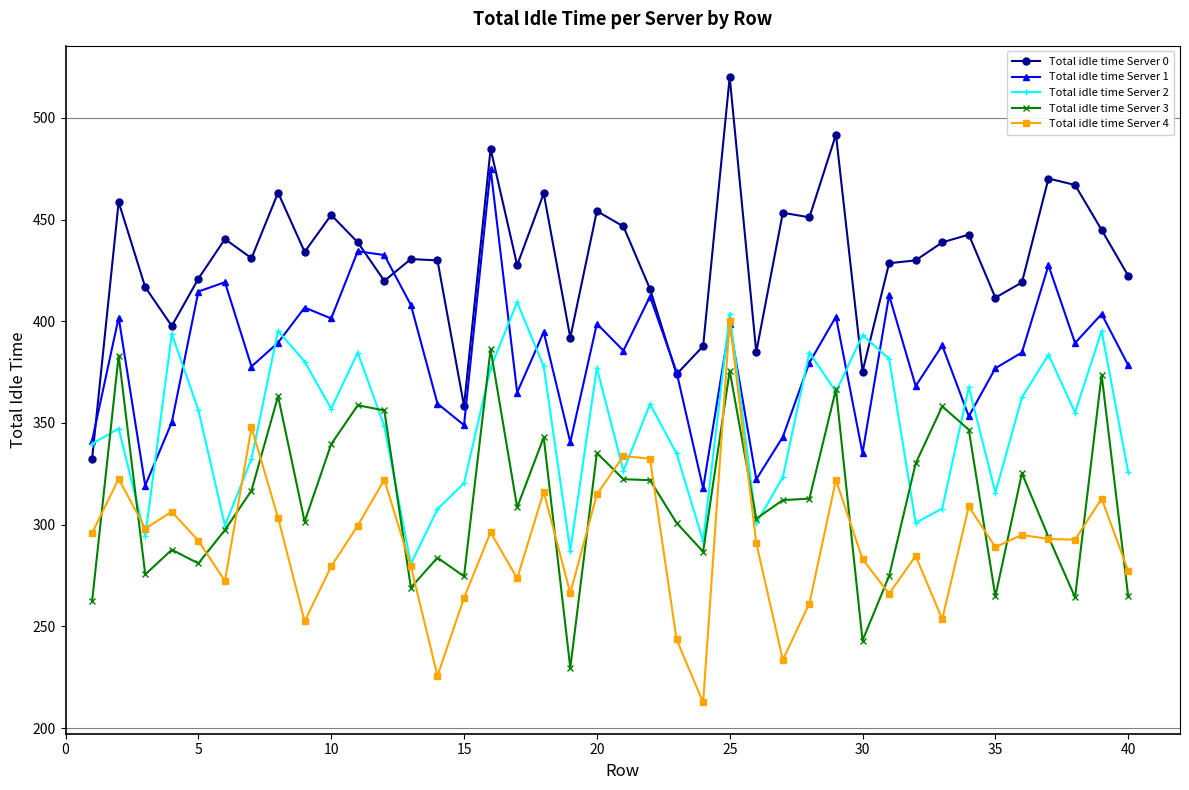

Rank the series by their average value, from highest to lowest.

Total idle time Server 0, Total idle time Server 1, Total idle time Server 2, Total idle time Server 3, Total idle time Server 4